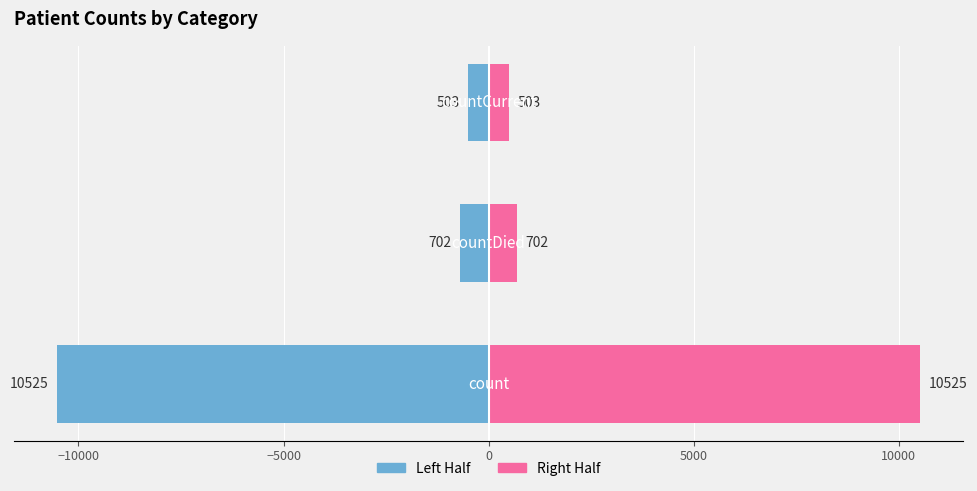

Which series has the largest total across all categories?

Right